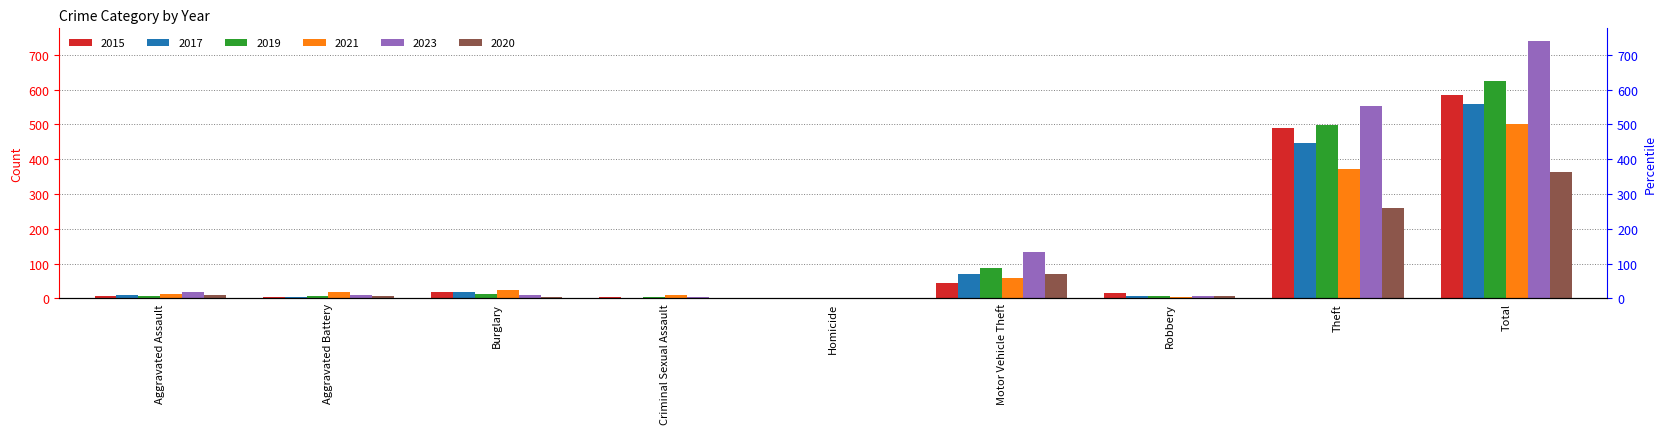

What is the maximum value for 2023?

739